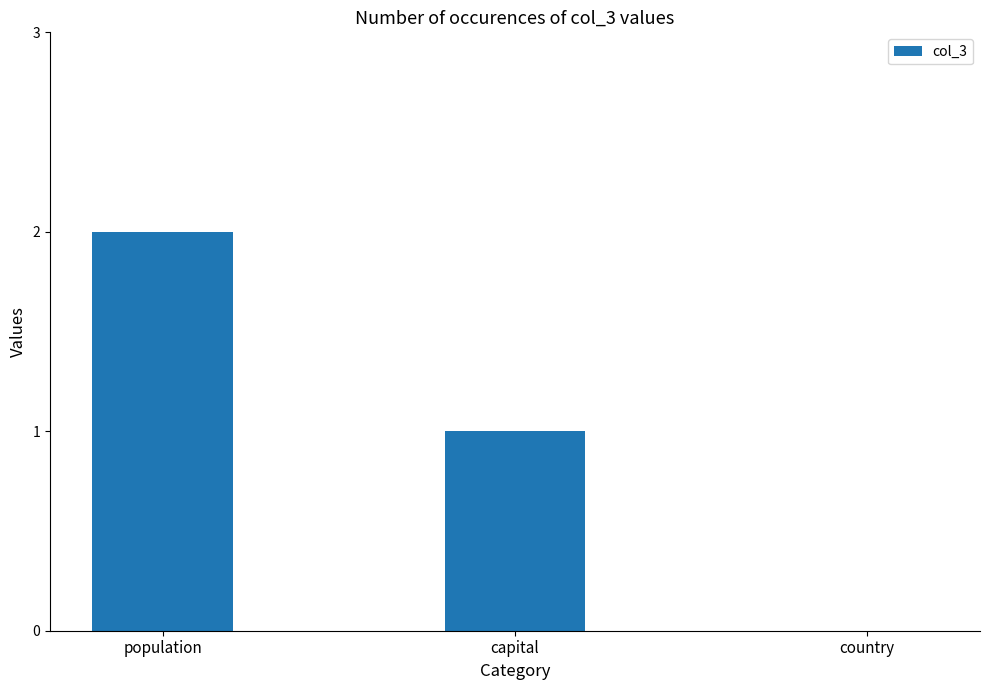

The chart shows a value of 1 at country. True or false?

False